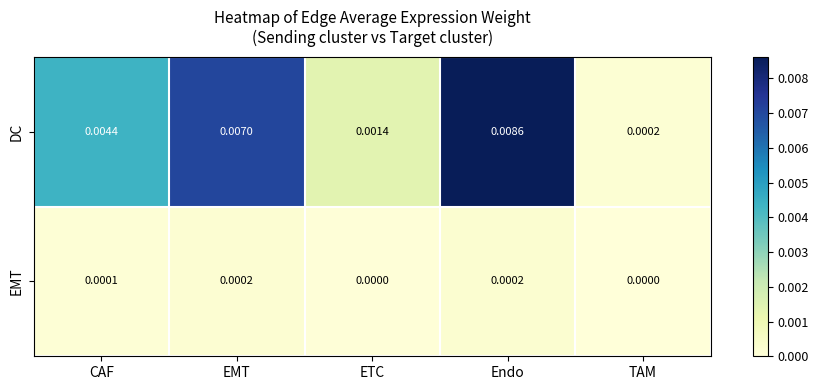

At which category is the sum across all series the highest?

Endo